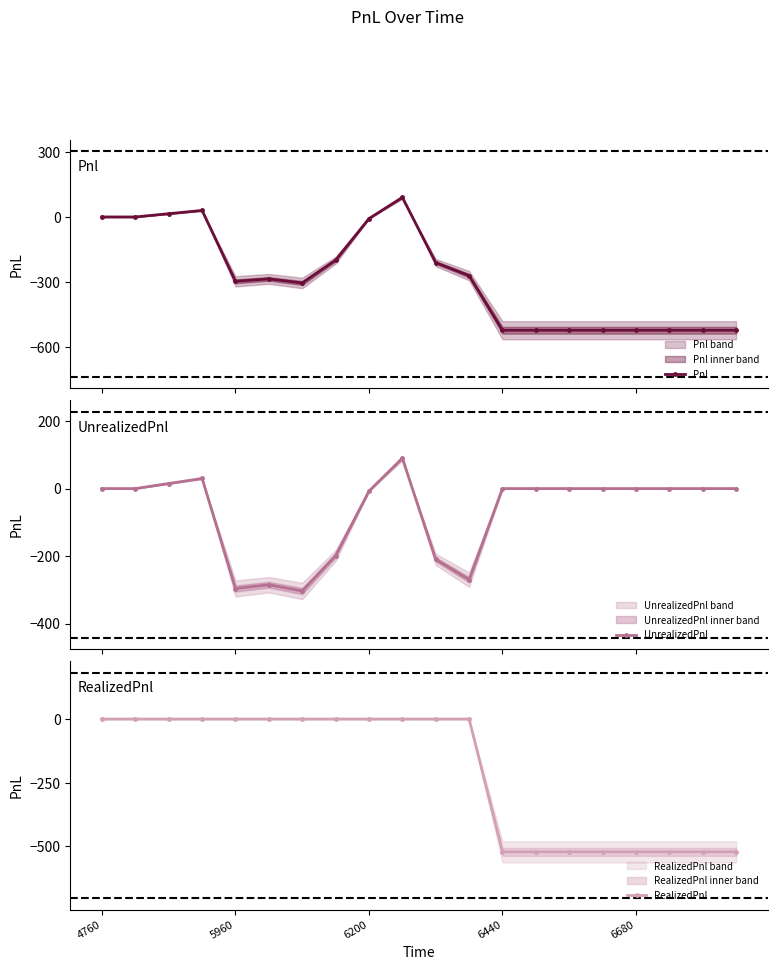

Which series has the widest spread of values?

Pnl